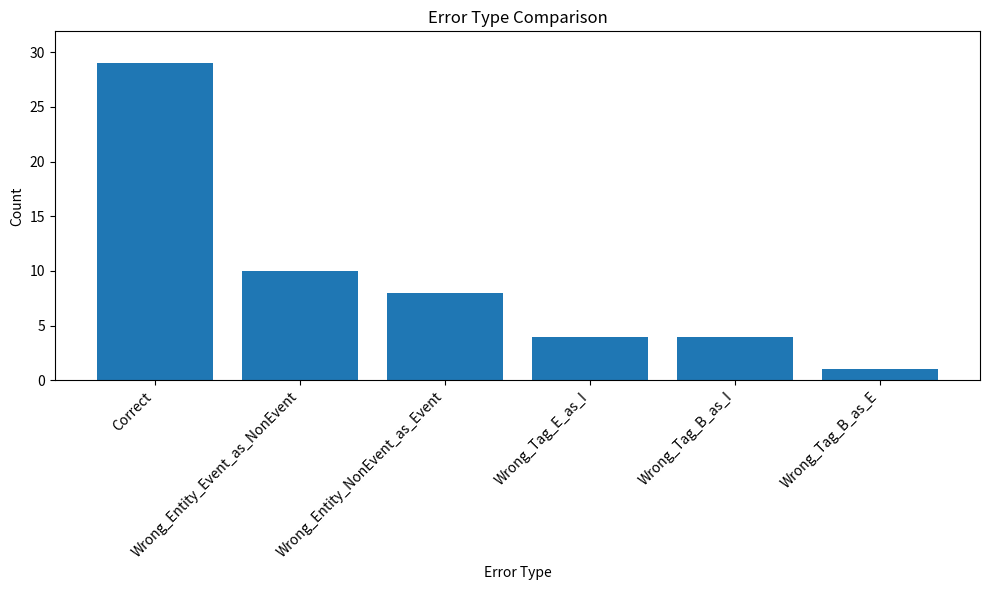

Reading right to left, what are all the values shown in this chart?

Wrong_Tag_B_as_E=1	Wrong_Tag_B_as_I=4	Wrong_Tag_E_as_I=4	Wrong_Entity_NonEvent_as_Event=8	Wrong_Entity_Event_as_NonEvent=10	Correct=29